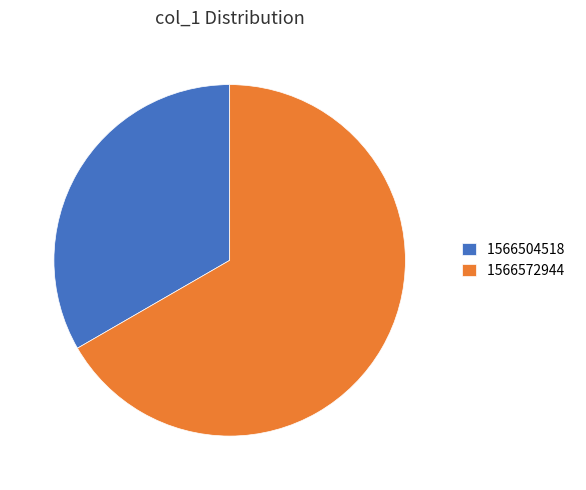

Which category has the smallest portion of the pie?

1566504518